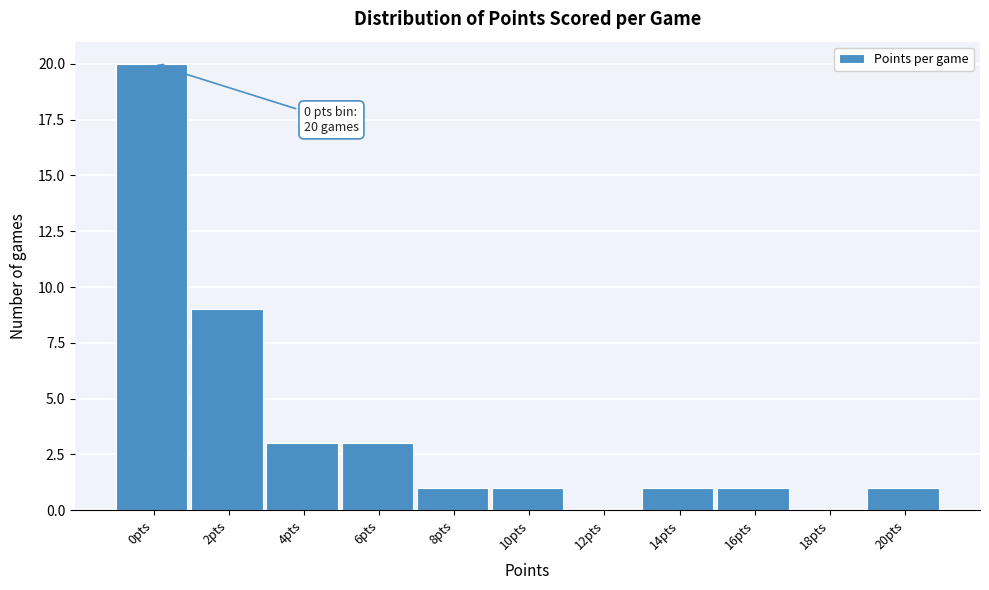

Reading left to right, extract all data points from this chart.

0pts=20	2pts=9	4pts=3	6pts=3	8pts=1	10pts=1	12pts=0	14pts=1	16pts=1	18pts=0	20pts=1